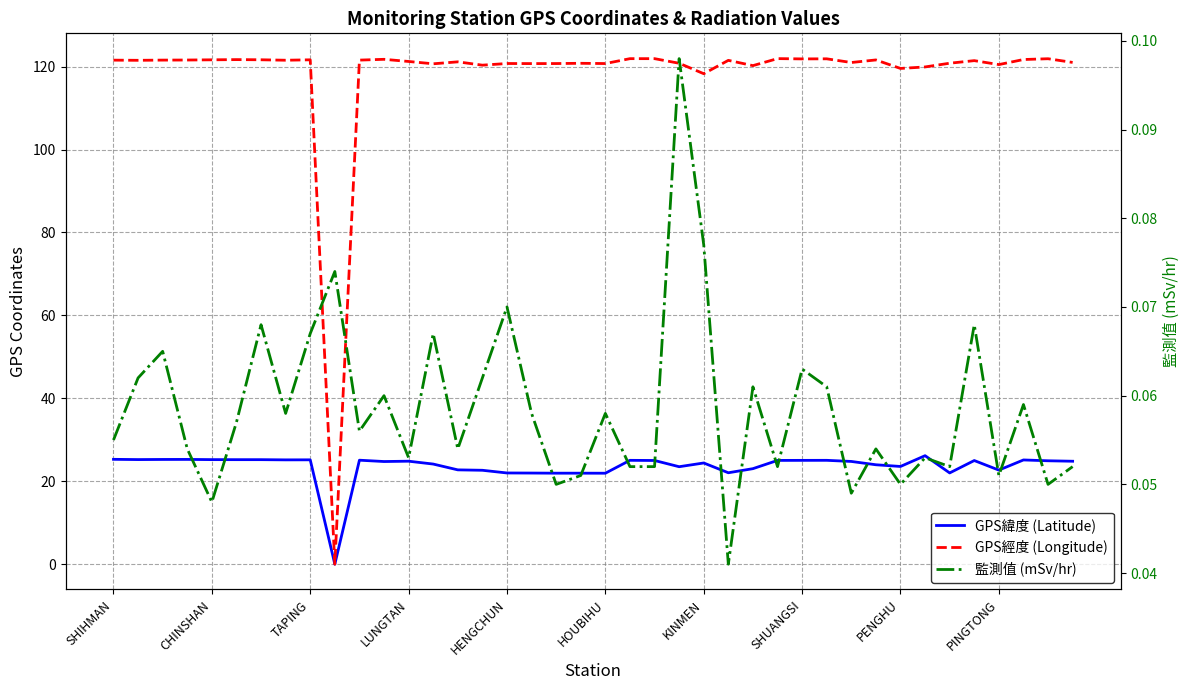

Is this an area chart (filled region under the line)?

No